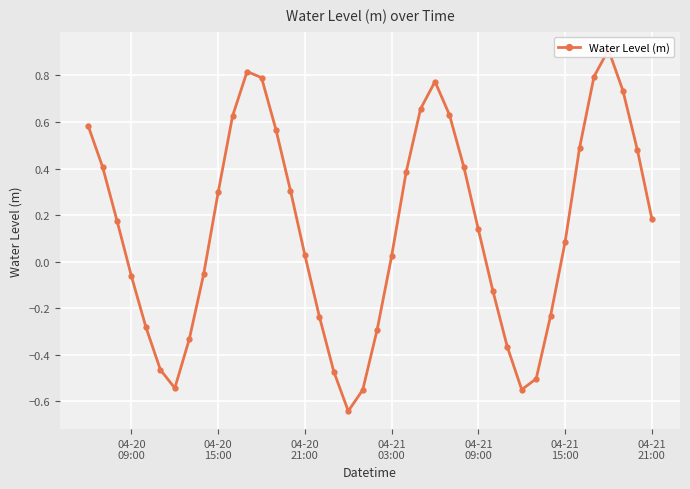

The value at 34 is 0.7. True or false?

False